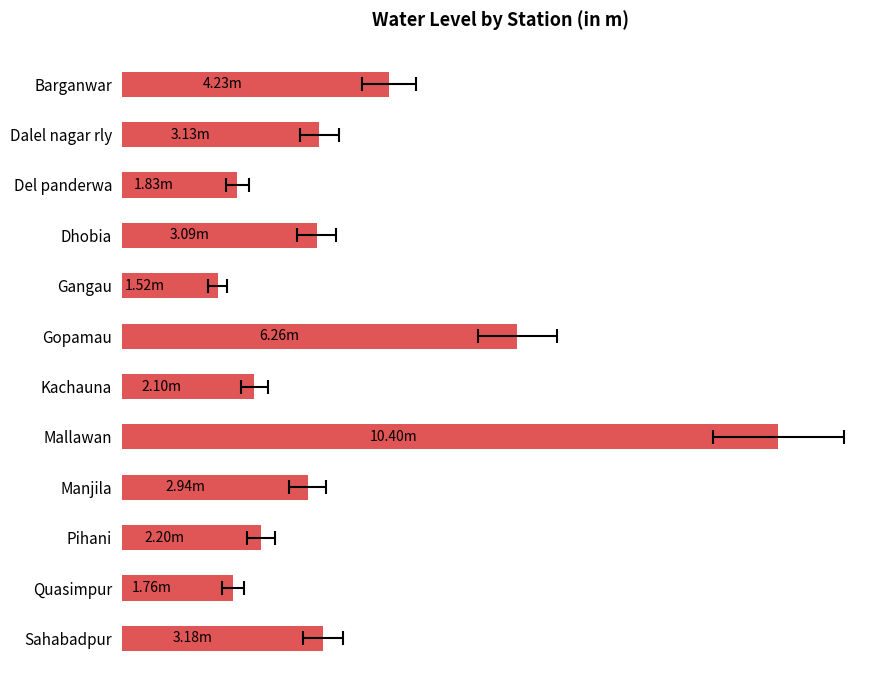

What is the change in value from Quasimpur to Sahabadpur?

+1.4